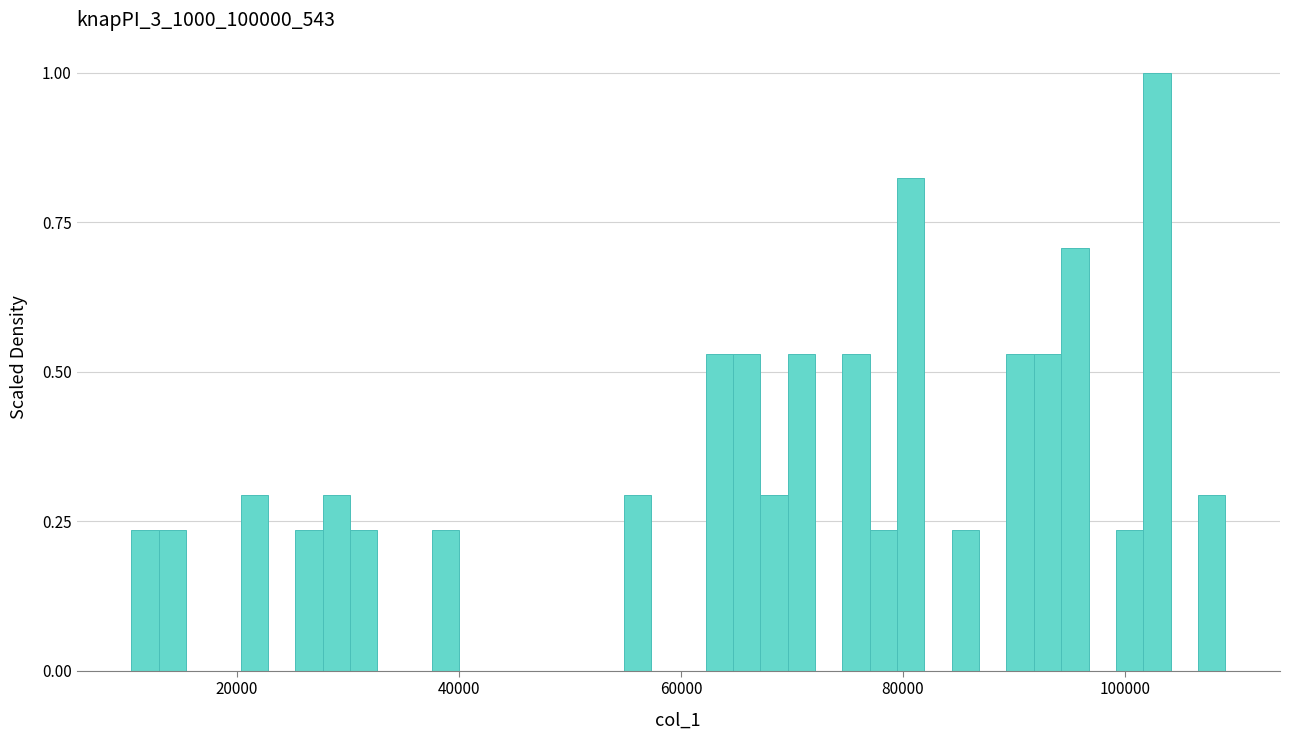

Around what value on the x-axis is the tallest bar? Give the approximate position of its centre, as read against the axis.

102000